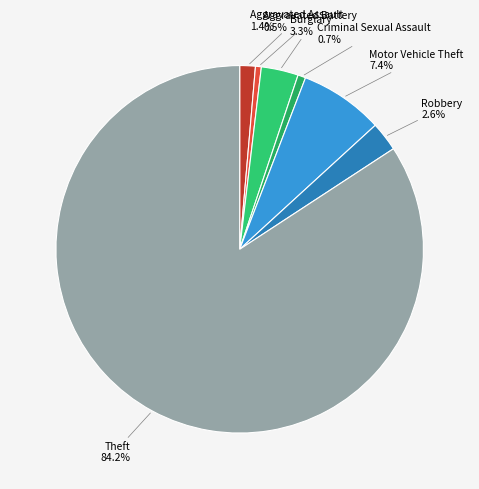

How many slices are in this pie chart?

7